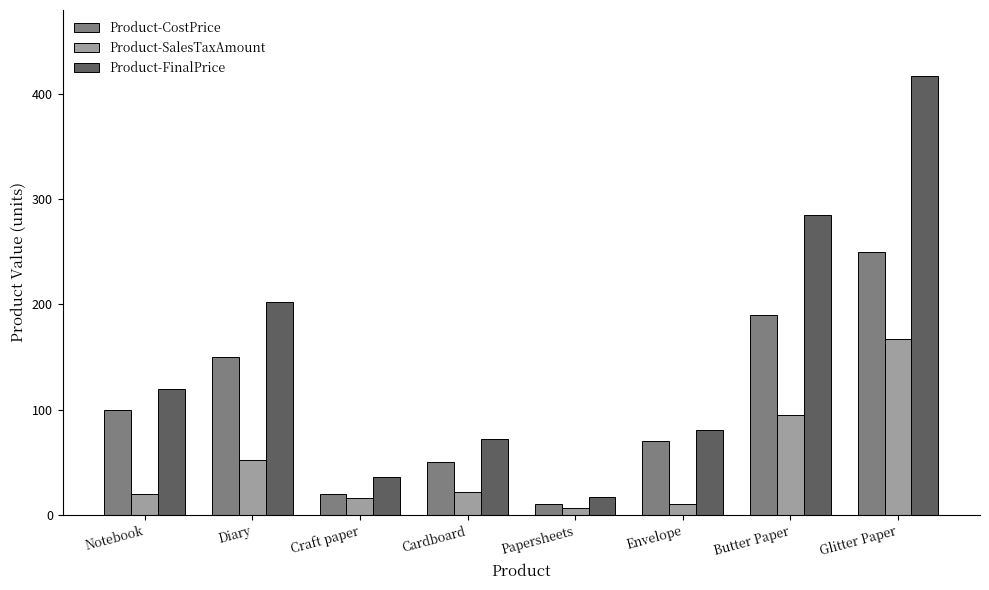

List the series in order of their peak value, lowest first.

Product-SalesTaxAmount, Product-CostPrice, Product-FinalPrice